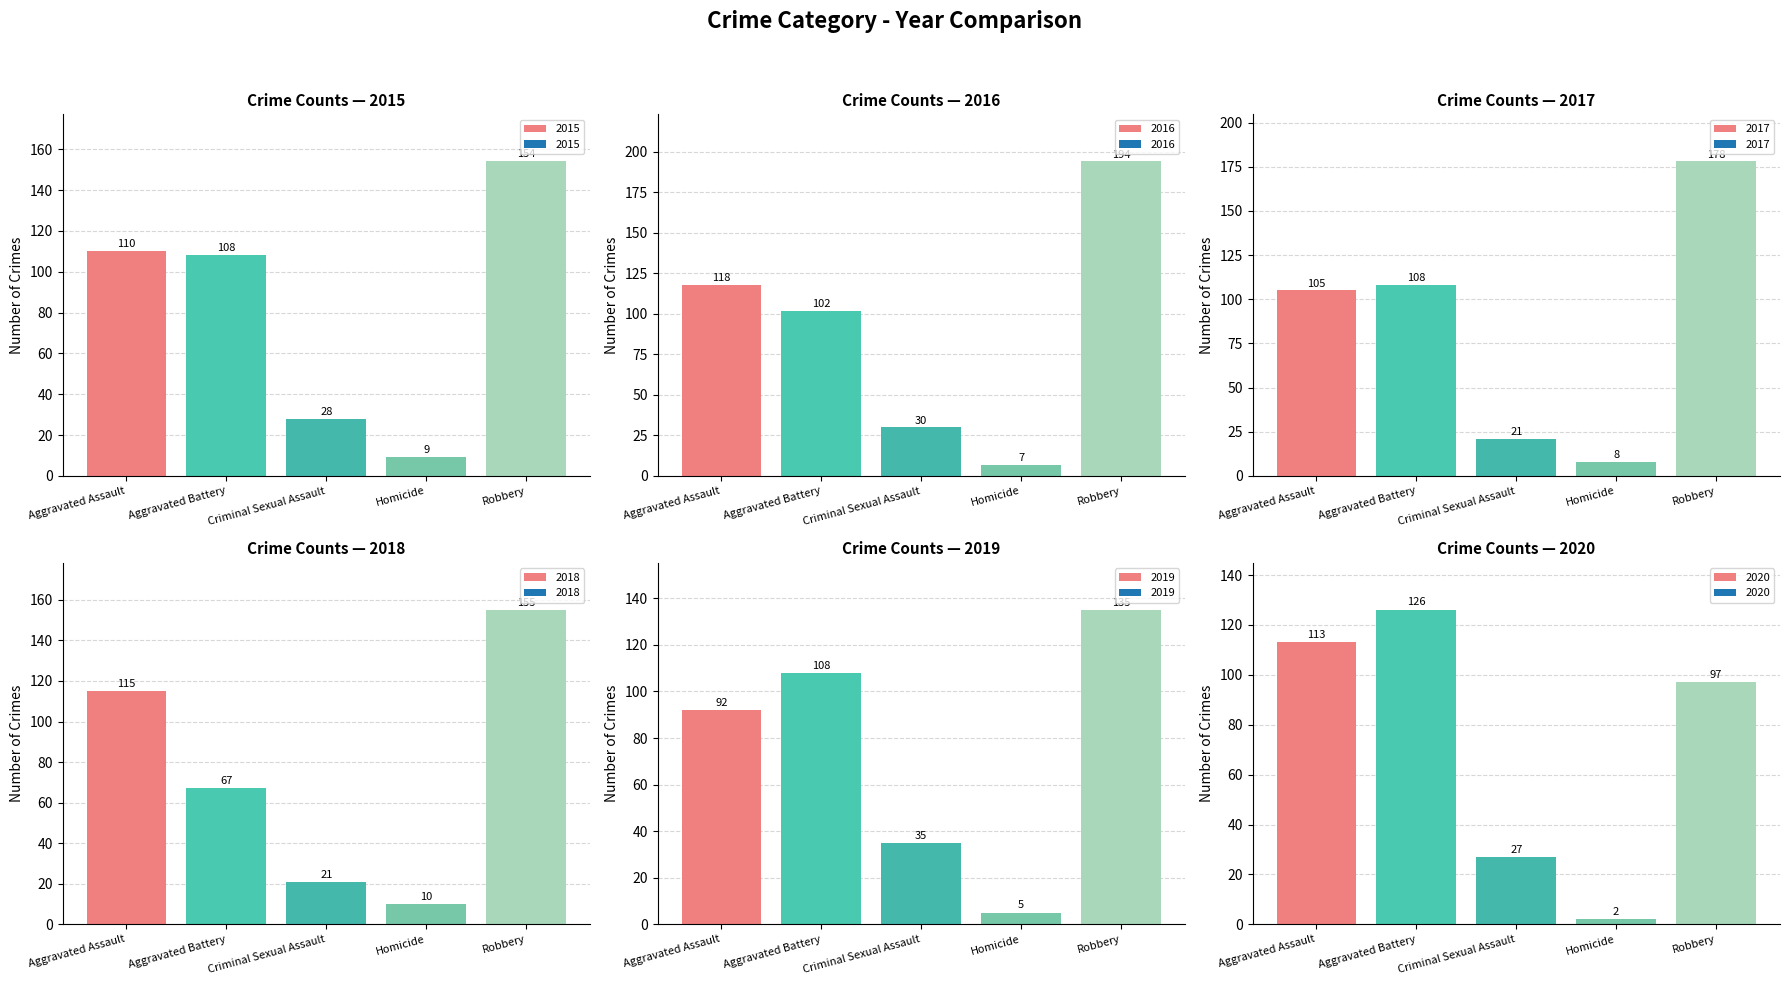

What is the label of the 1st bar from the left?

Aggravated Assault